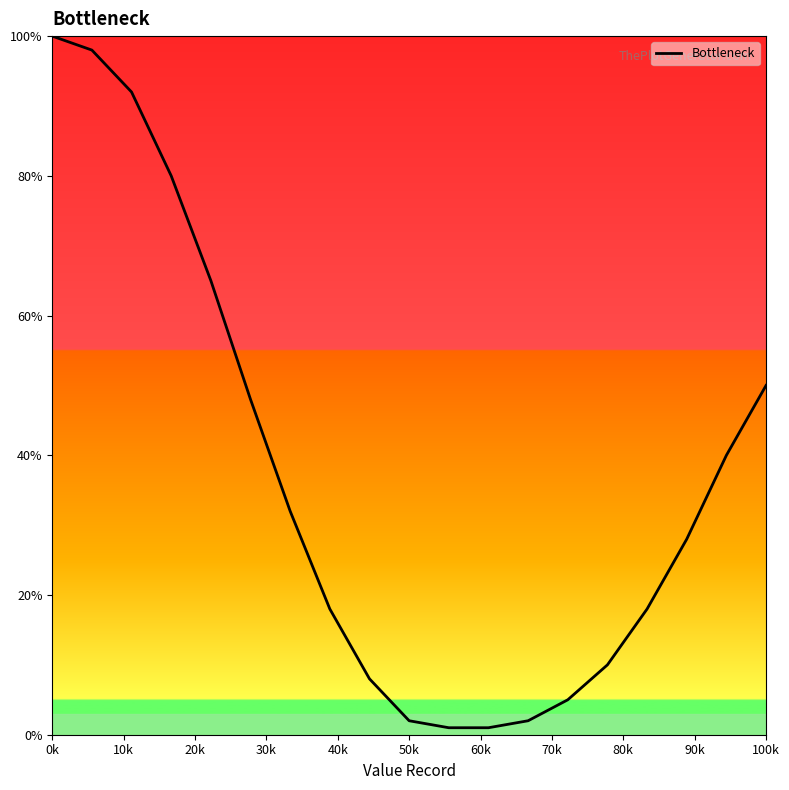

What is the difference between the maximum and minimum values?

99